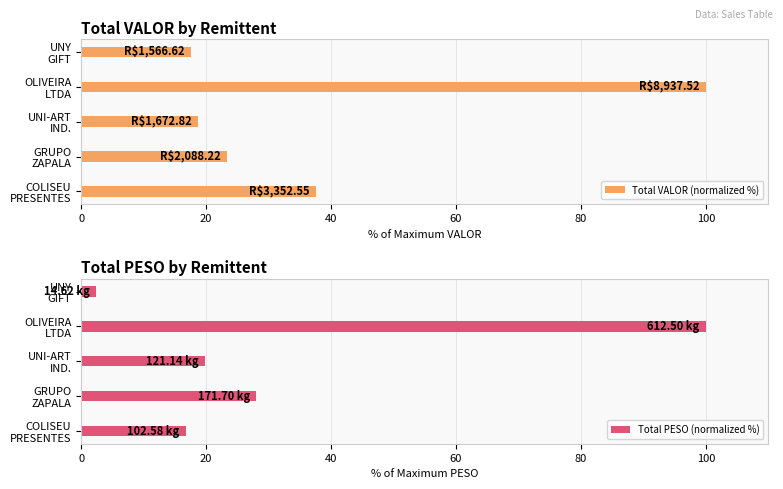

What is the lowest value of the Total VALOR (normalized %) series?

17.5